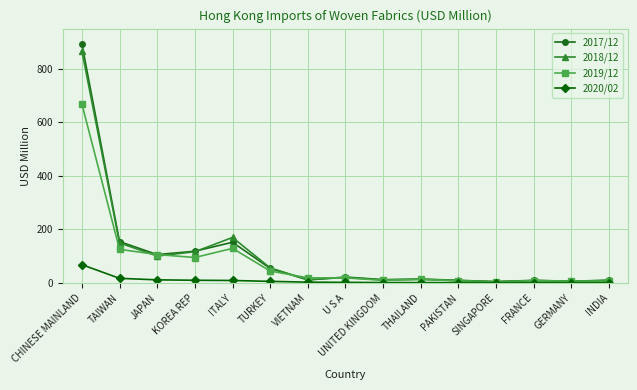

At which category does the chart reach its peak across all series?

CHINESE MAINLAND